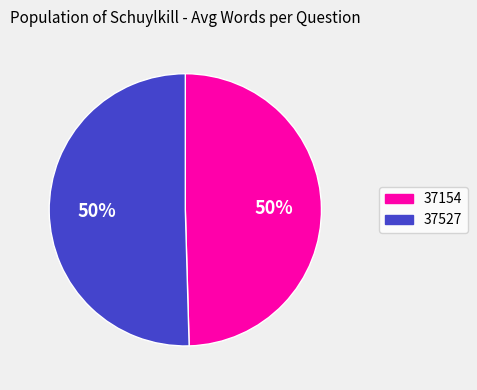

What is the ratio of the value at 37527 to the value at 37154?

1.0